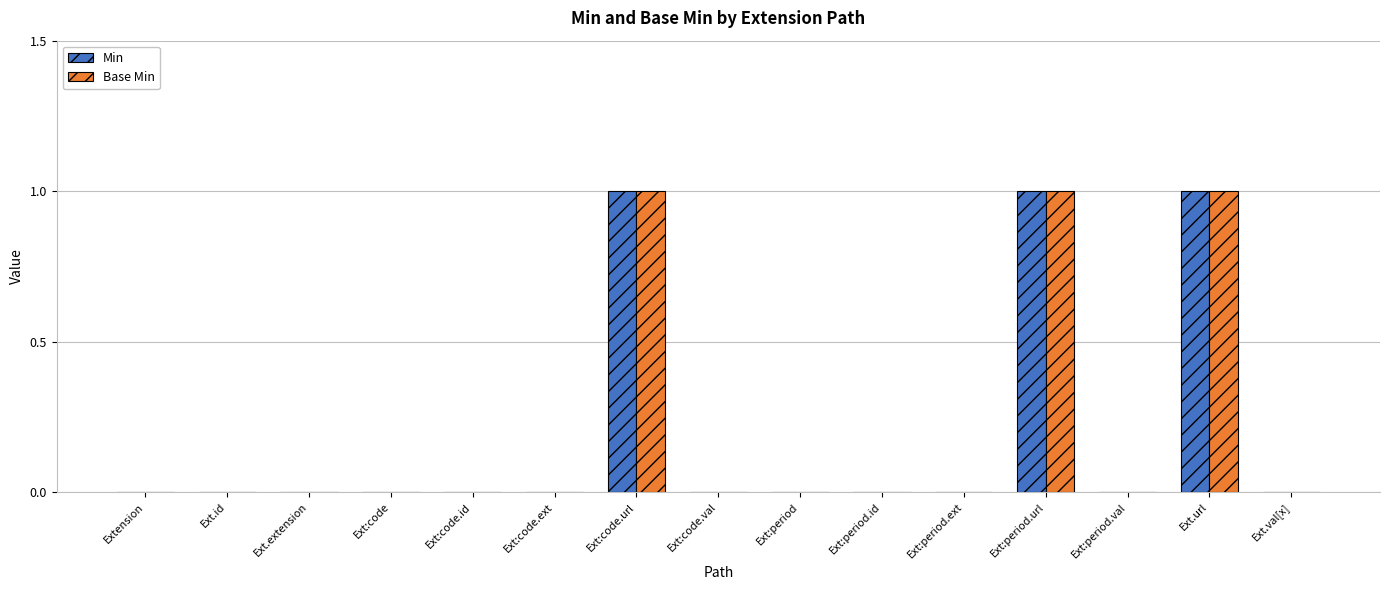

What is the sum of all Base Min values?

3